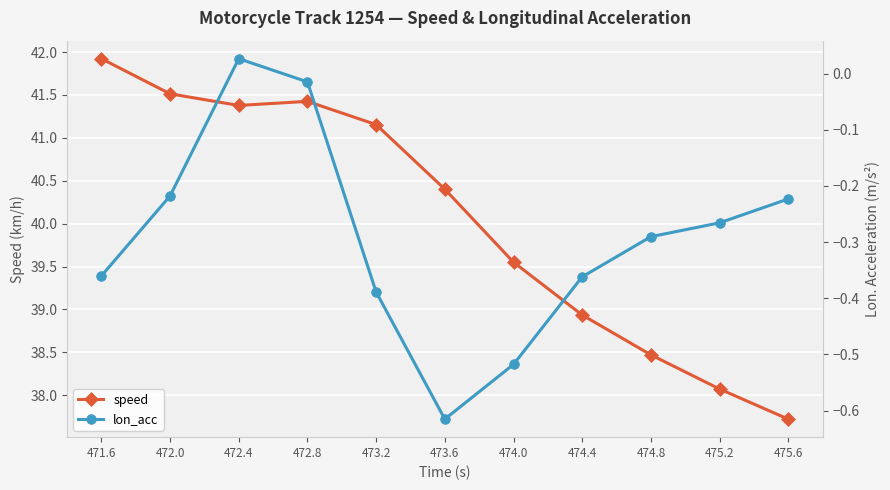

True or false: lon_acc and speed cross at least once.

False